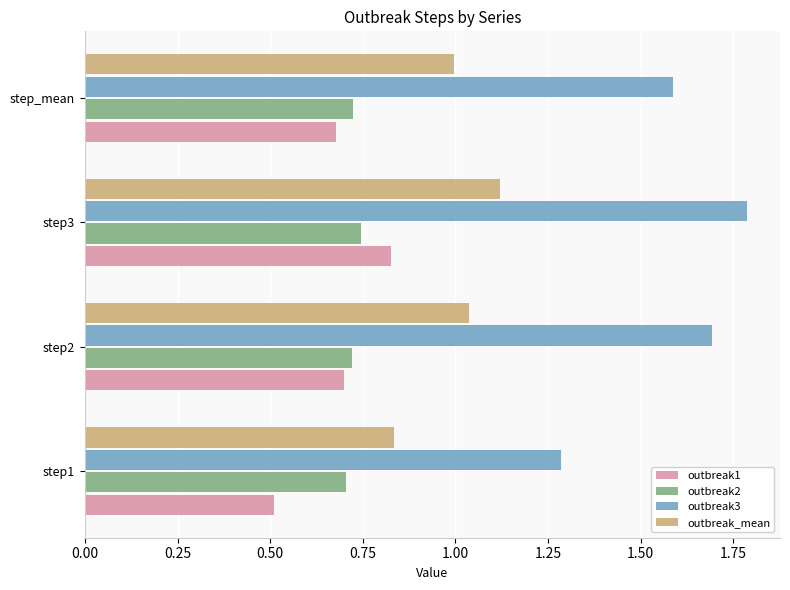

What are all the series names shown in the legend?

outbreak1, outbreak2, outbreak3, outbreak_mean